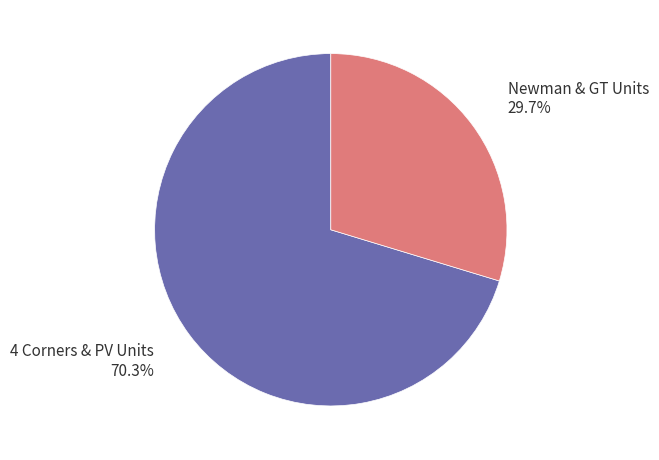

Is there any slice that represents more than half of the pie?

Yes